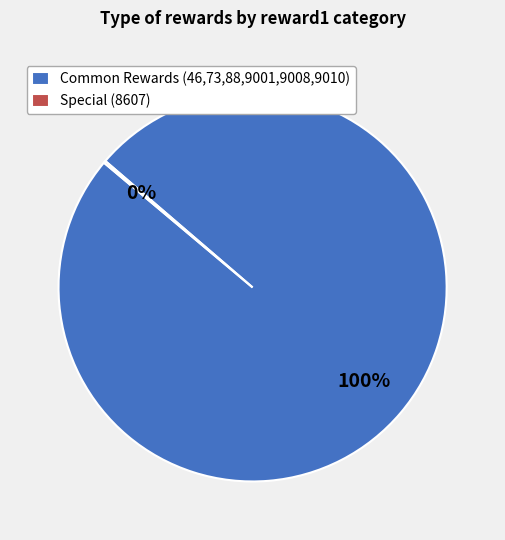

What is the majority slice?

Common Rewards (46,73,88,9001,9008,9010)